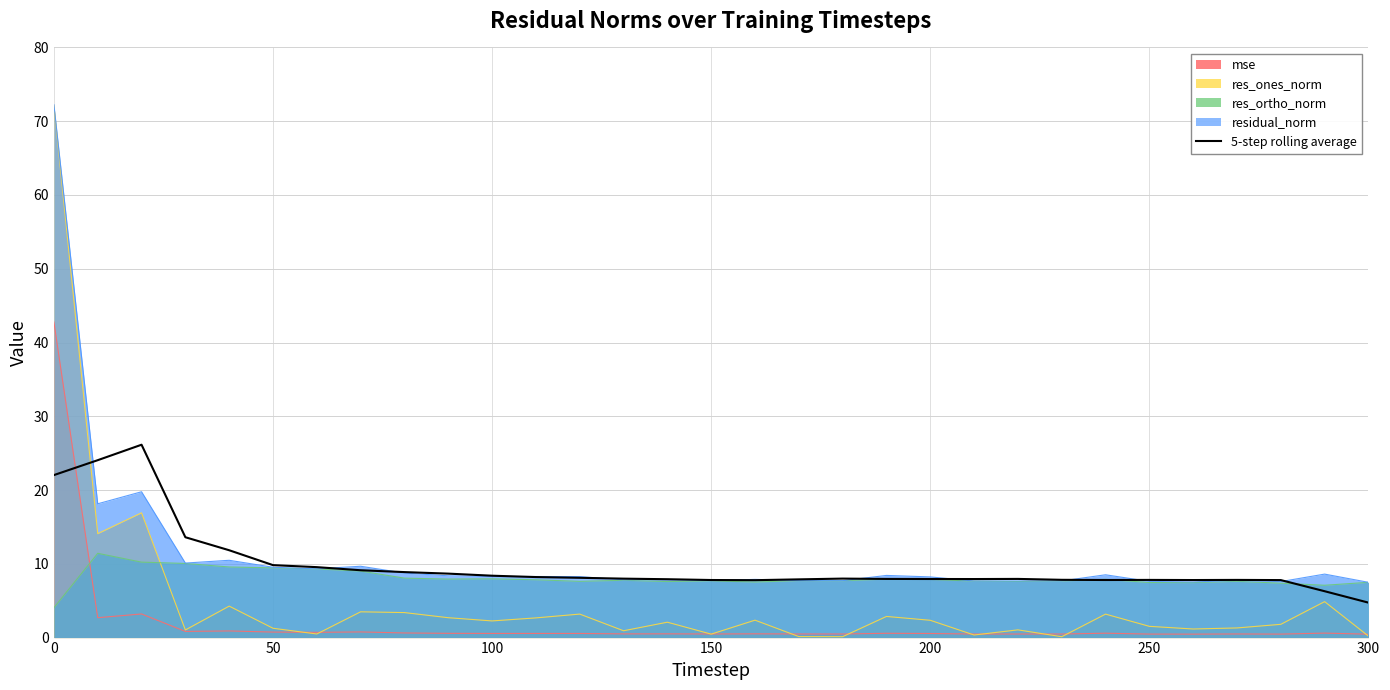

How many points are higher than both their immediate neighbors (excluding endpoints)?

5